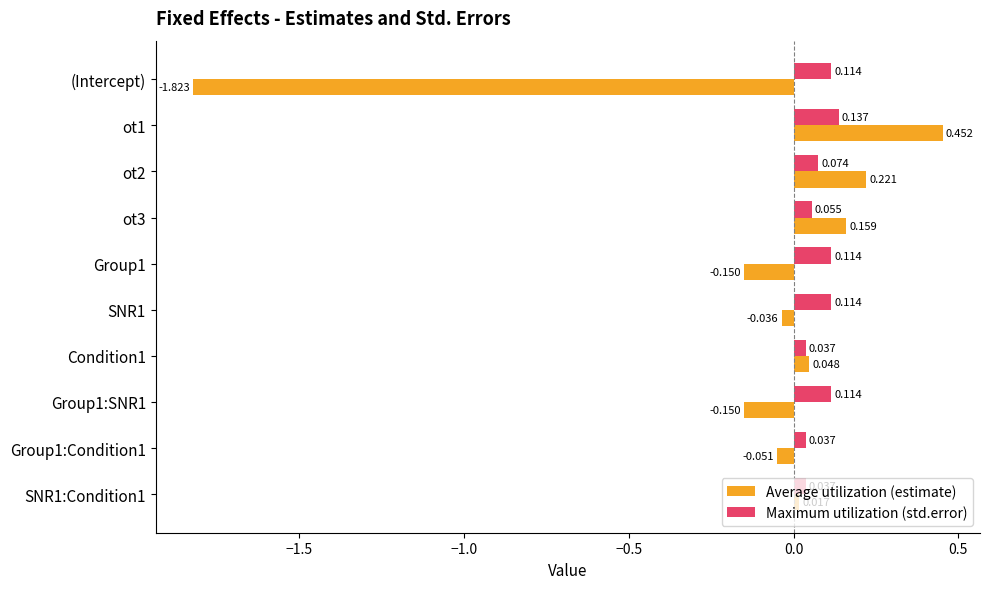

Between ot3 and Group1, which series saw the biggest shift?

Average utilization (estimate)